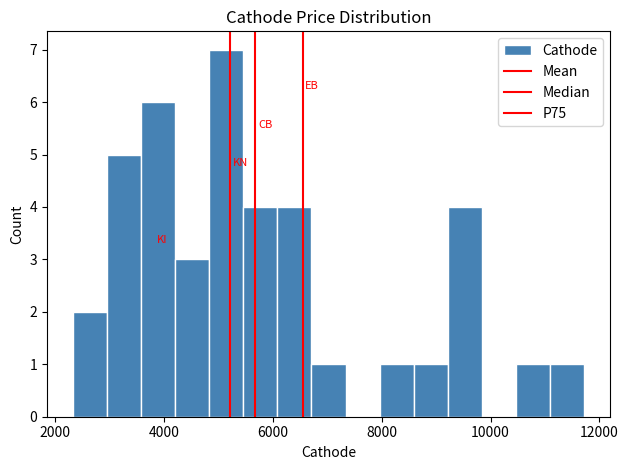

Read against the x-axis, roughly where is the centre of the tallest bar?

5200